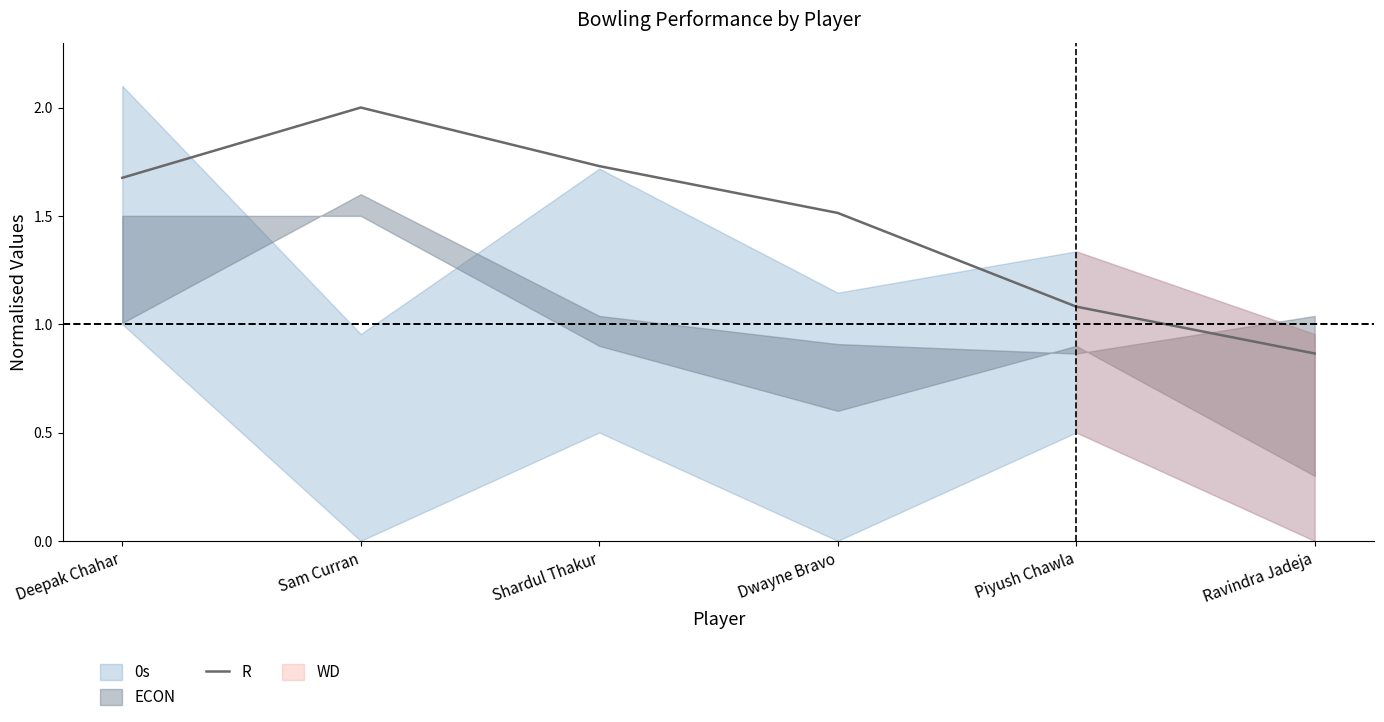

What is the difference between the maximum and minimum values?

1.1